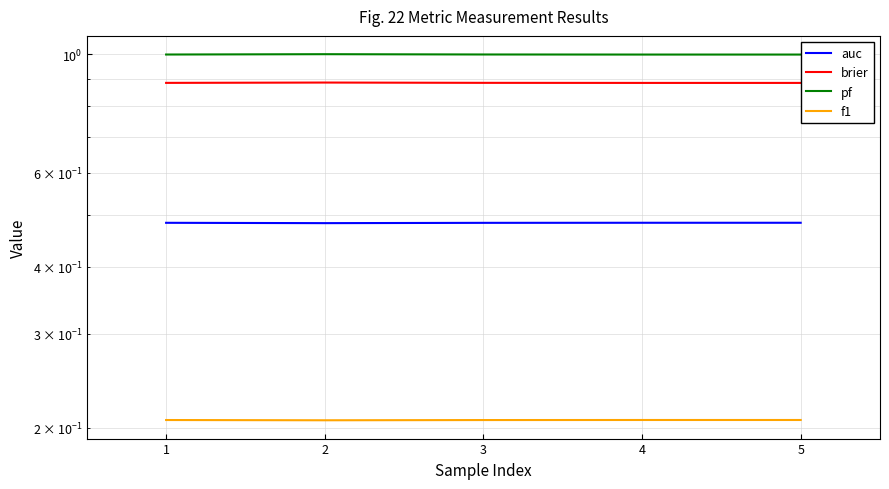

The pf series shows 1.3 at 1. True or false?

False